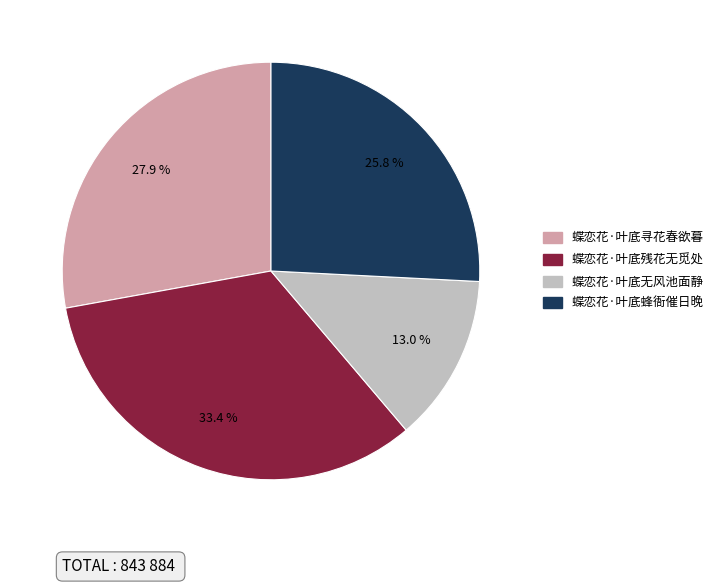

To the nearest percent, what percentage of the pie is 蝶恋花·叶底无风池面静?

13%